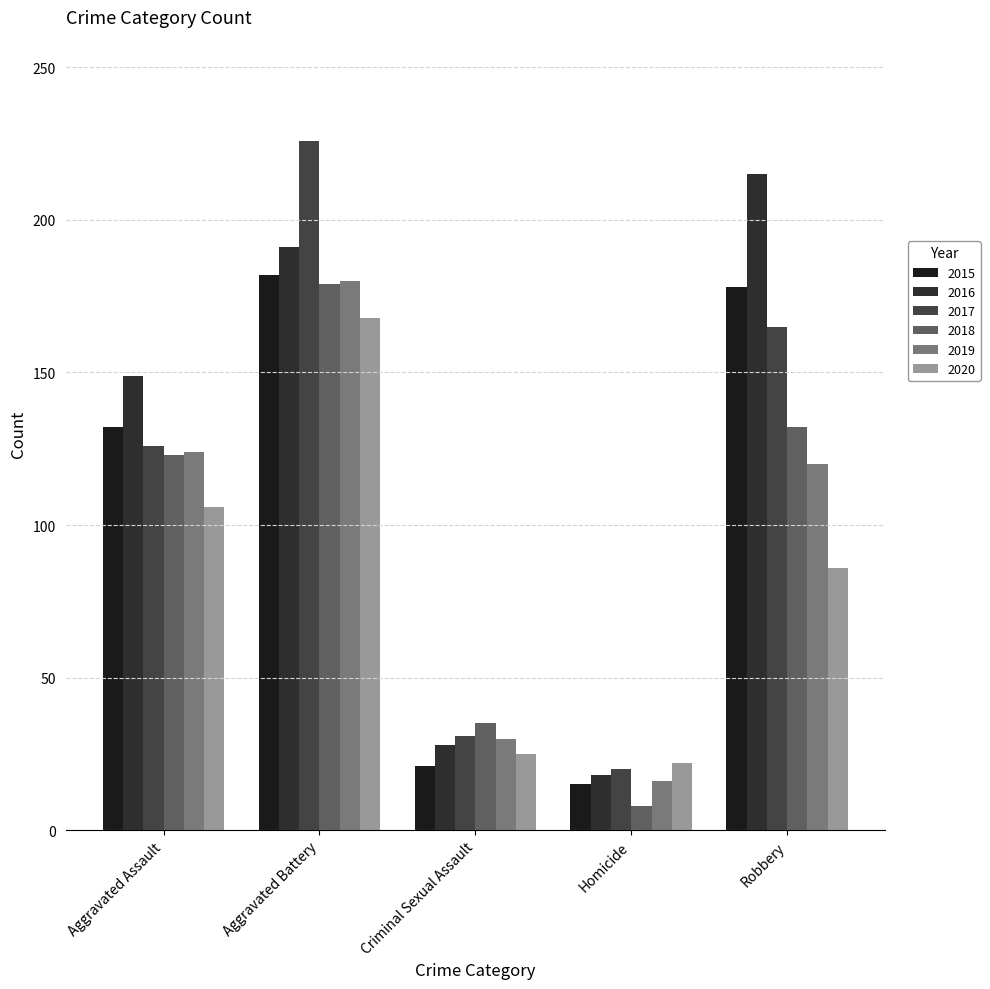

What position from the left is Robbery?

5